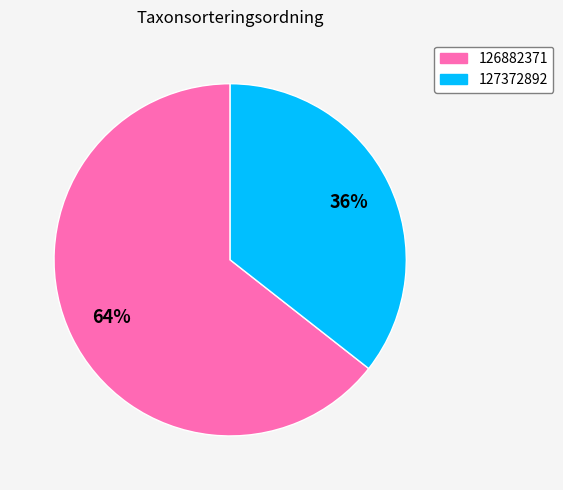

Count the number of slices in the pie.

2